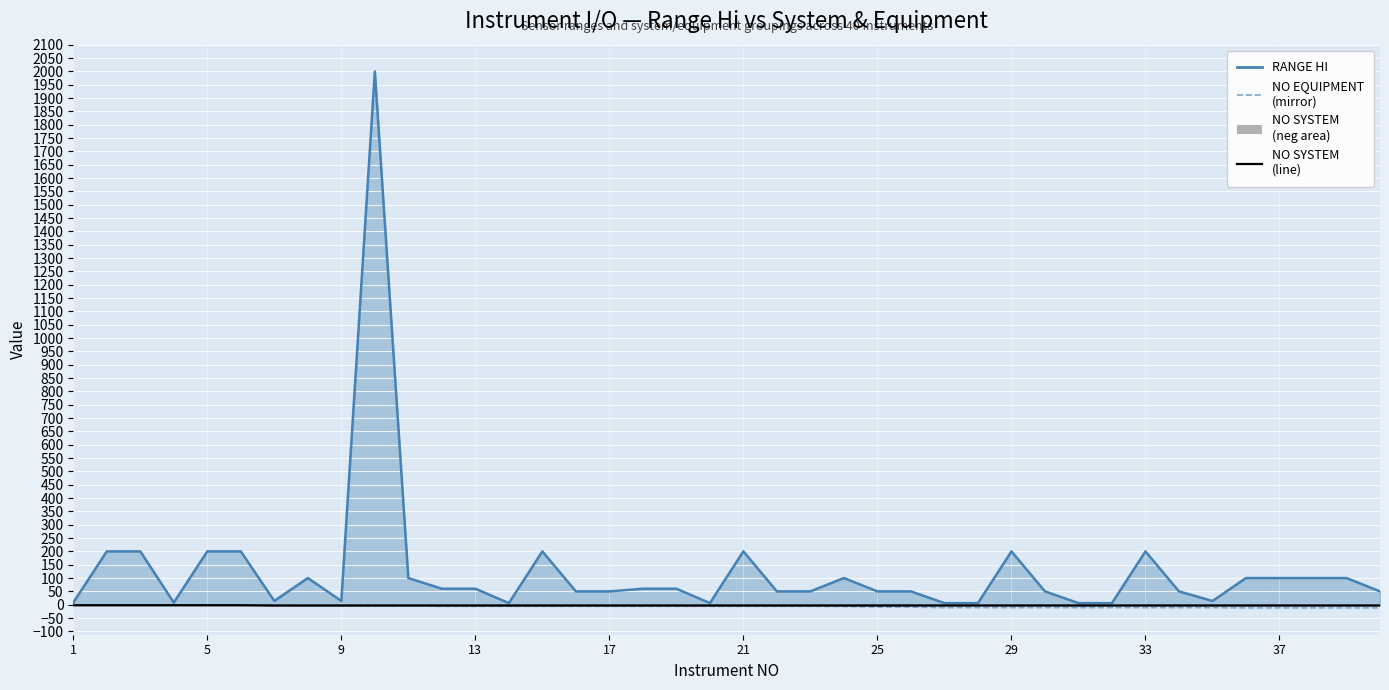

Which series has the largest total across all categories?

RANGE HI (line)